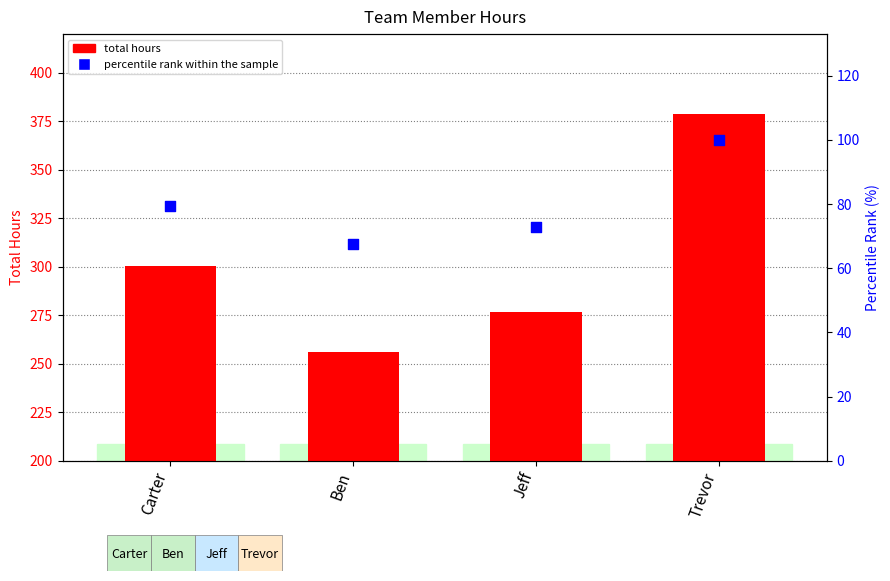

Which series reaches the minimum Y coordinate?

percentile rank within the sample